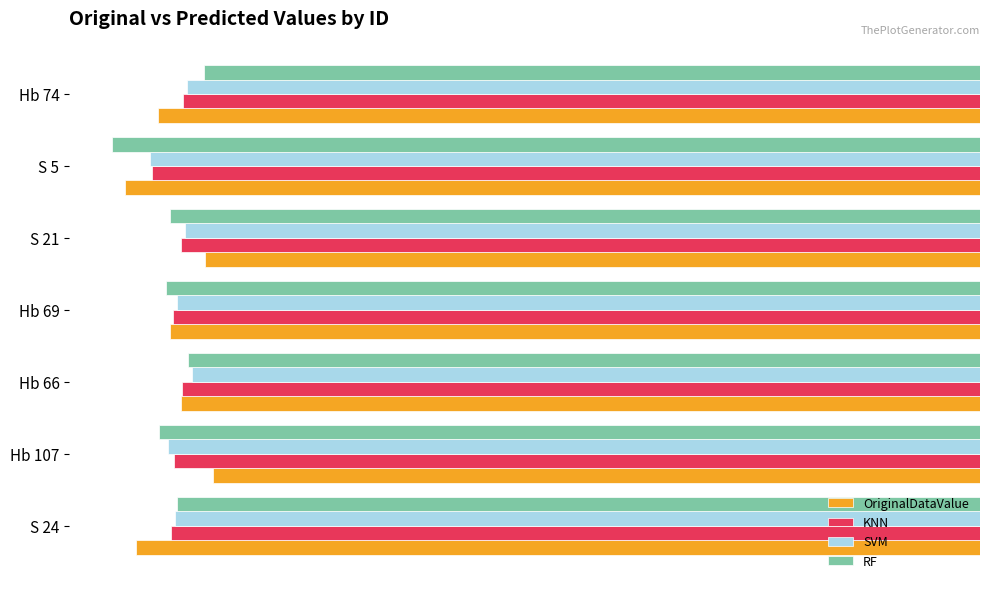

How many data points in RF are above -21?

1